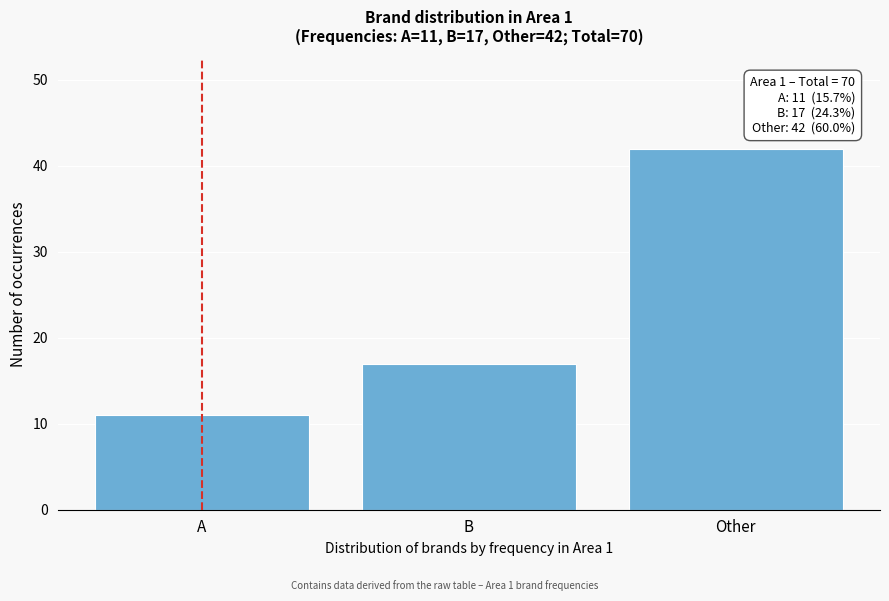

Reading right to left, transcribe all the data shown in this chart.

Other=42	B=17	A=11